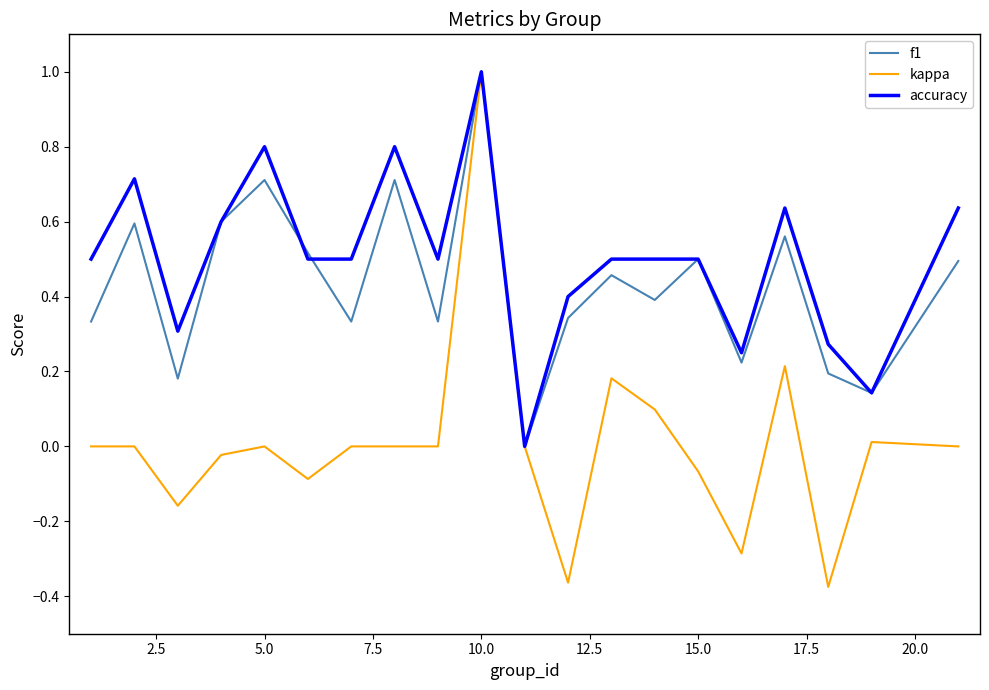

Which series has the widest spread of values?

kappa